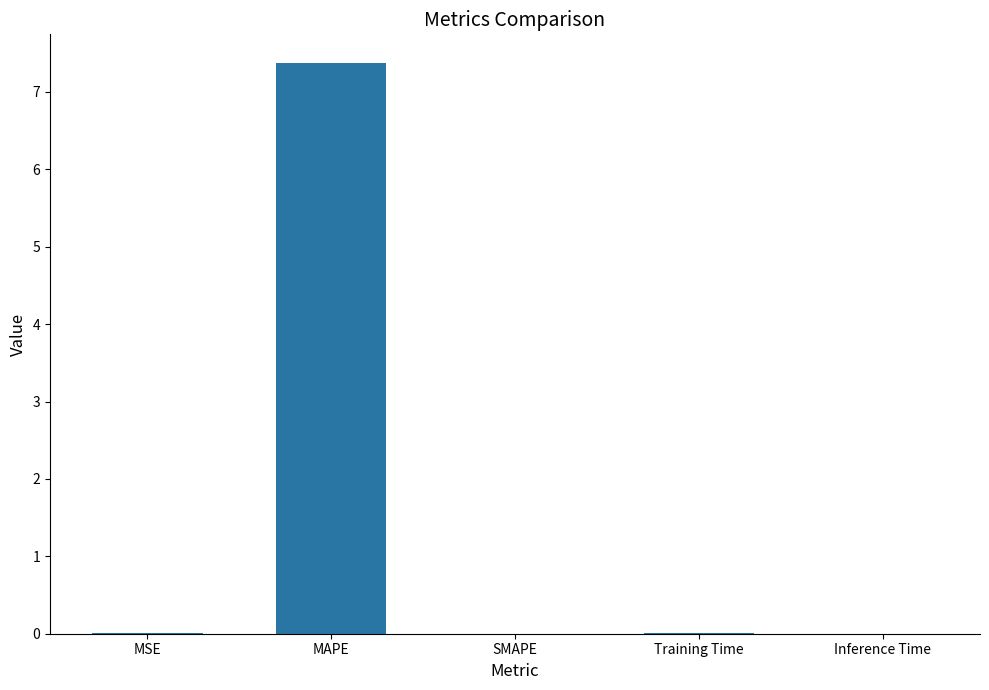

The value at MAPE is 7.4. True or false?

True